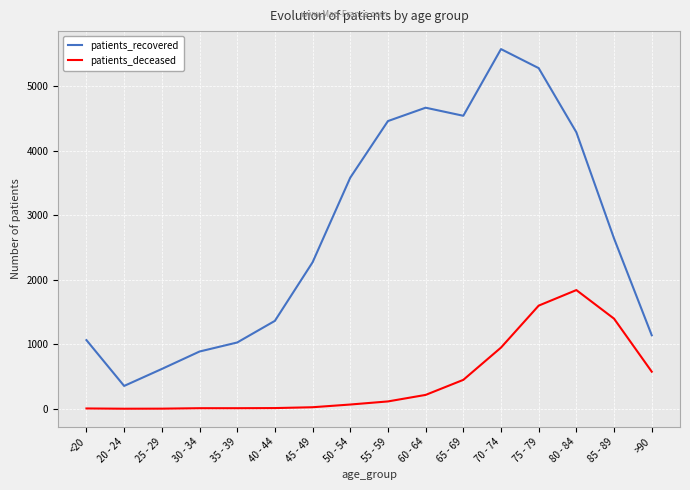

The value of patients_deceased at 25 - 29 is 2. True or false?

True